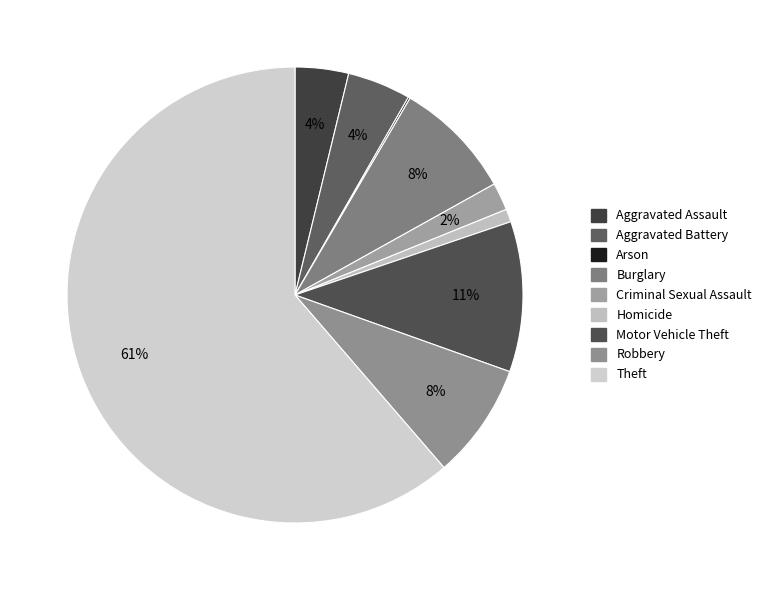

How many segments does this pie chart have?

9